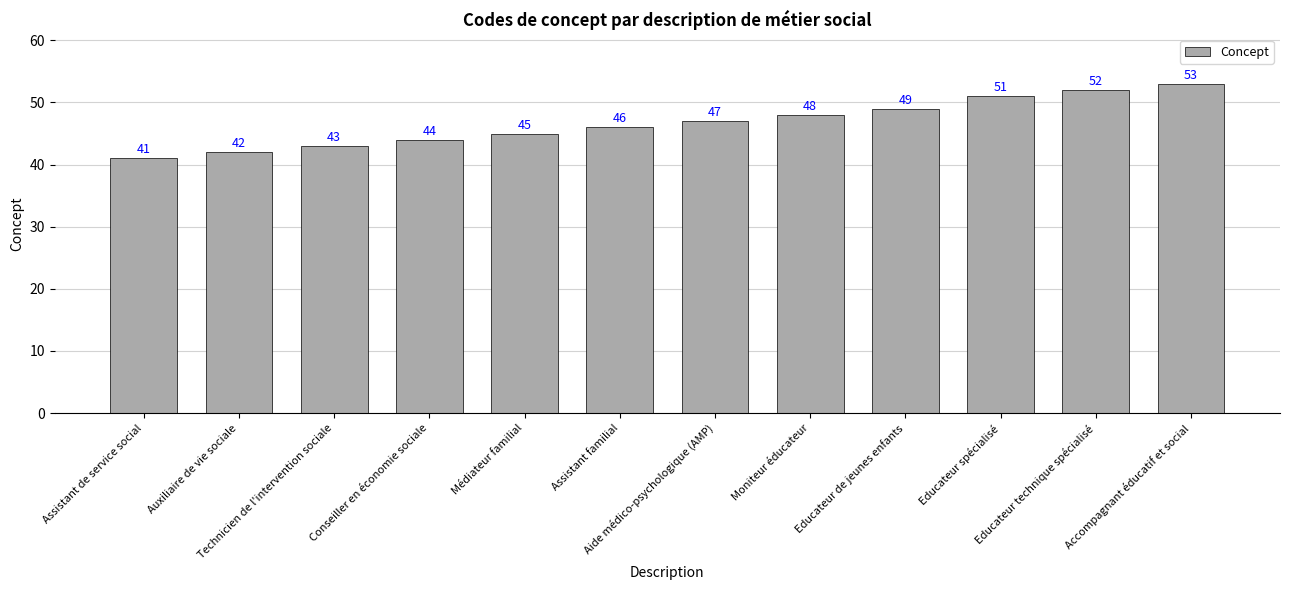

Is it true that the value at Auxiliaire de vie sociale is 65?

False